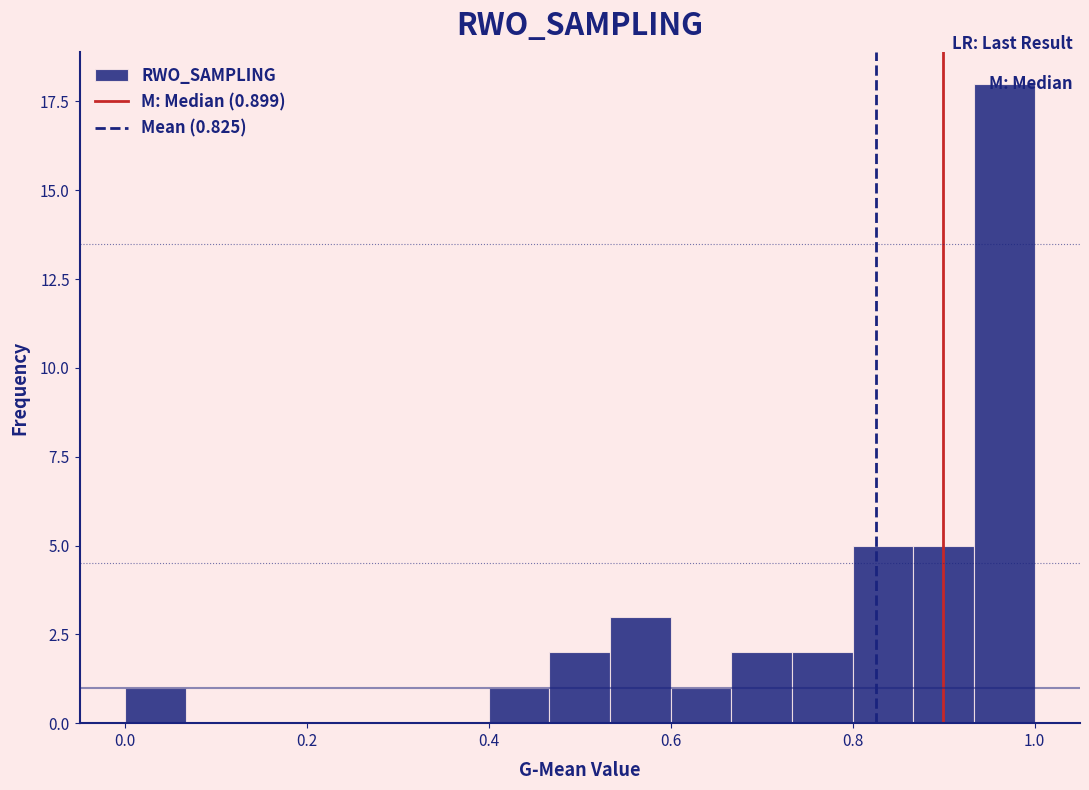

Read against the x-axis, roughly where is the centre of the tallest bar?

0.96